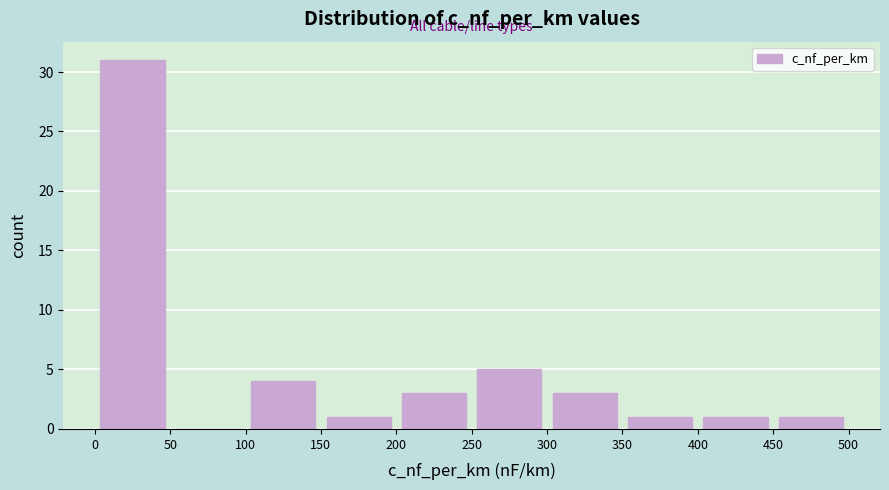

What is the height of the bar covering 450 to 500 on the x-axis? The values are not printed on the chart, so give them approximately, as read against the axis.

1